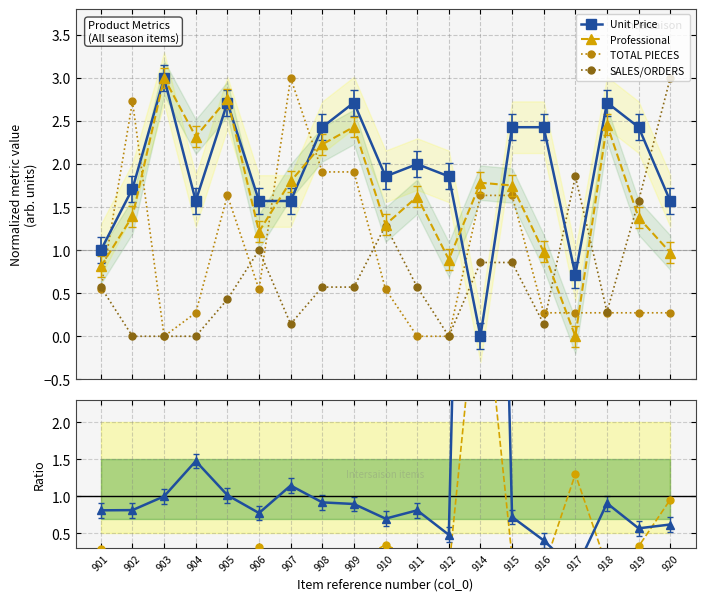

The value of Professional/UnitPrice at 920 is 0.9. True or false?

False